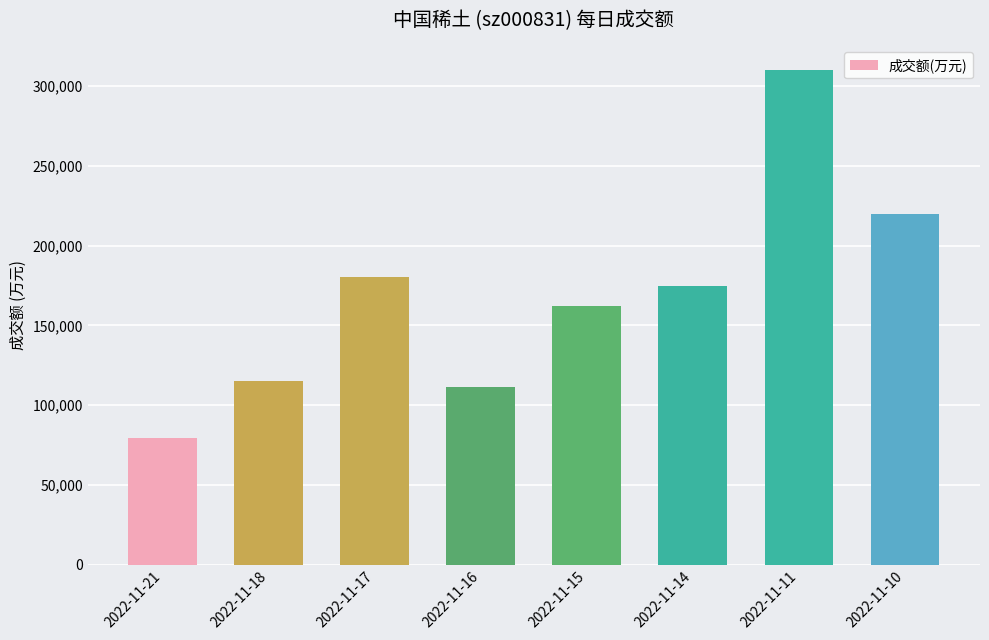

Rank the categories by value from lowest to highest.

2022-11-21, 2022-11-16, 2022-11-18, 2022-11-15, 2022-11-14, 2022-11-17, 2022-11-10, 2022-11-11